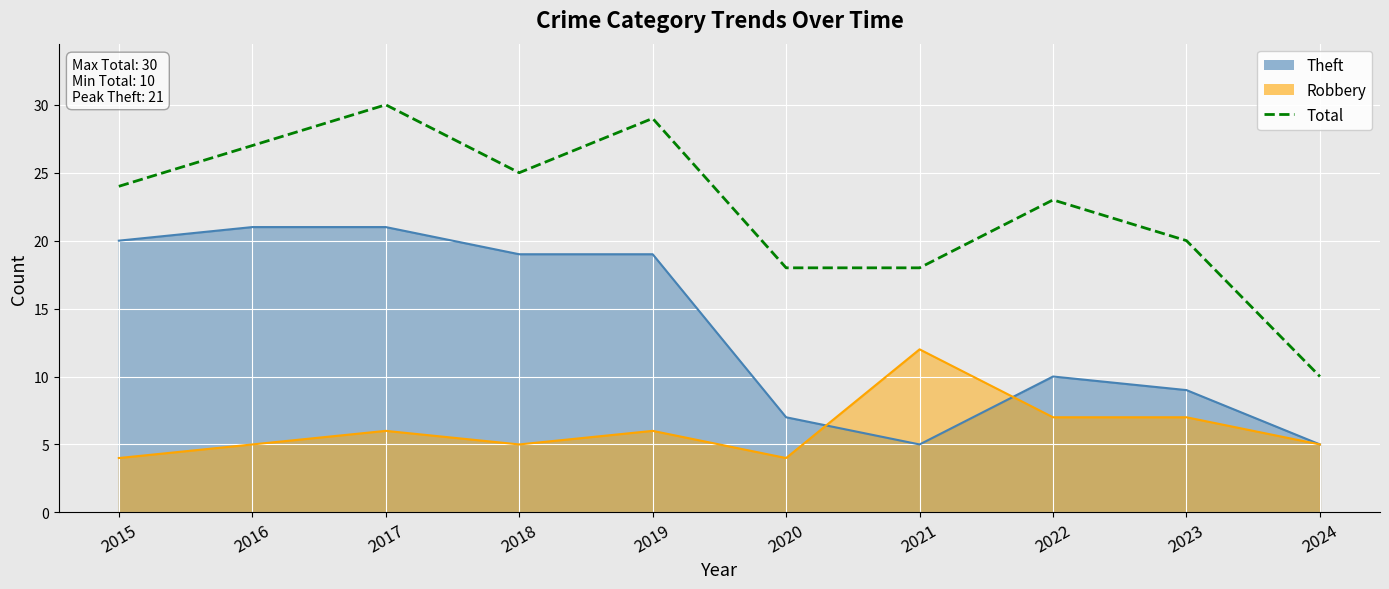

What is the change in value from 2016 to 2018?

-2